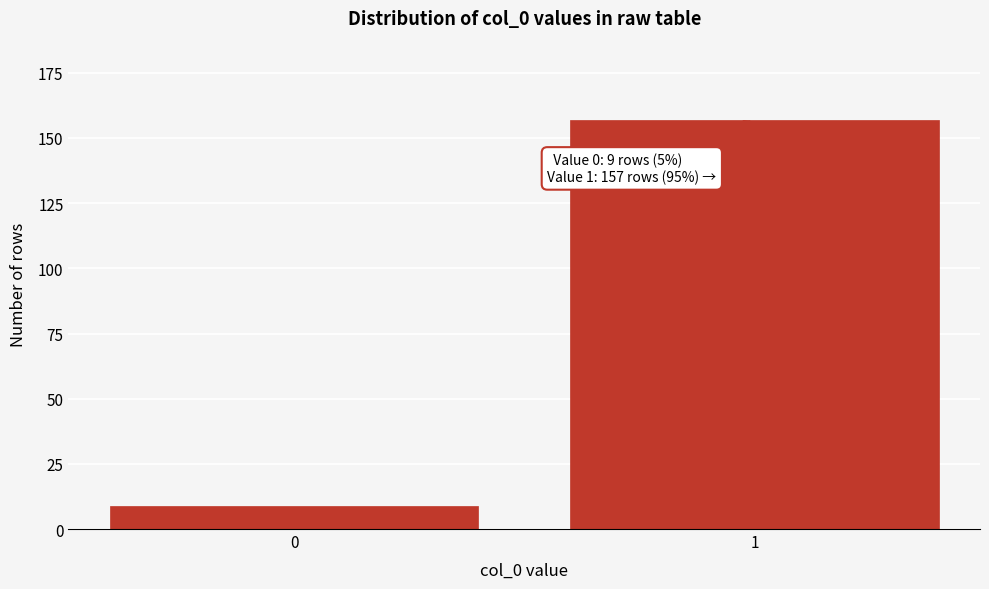

Reading left to right, what are all the values shown in this chart?

0=9	1=157